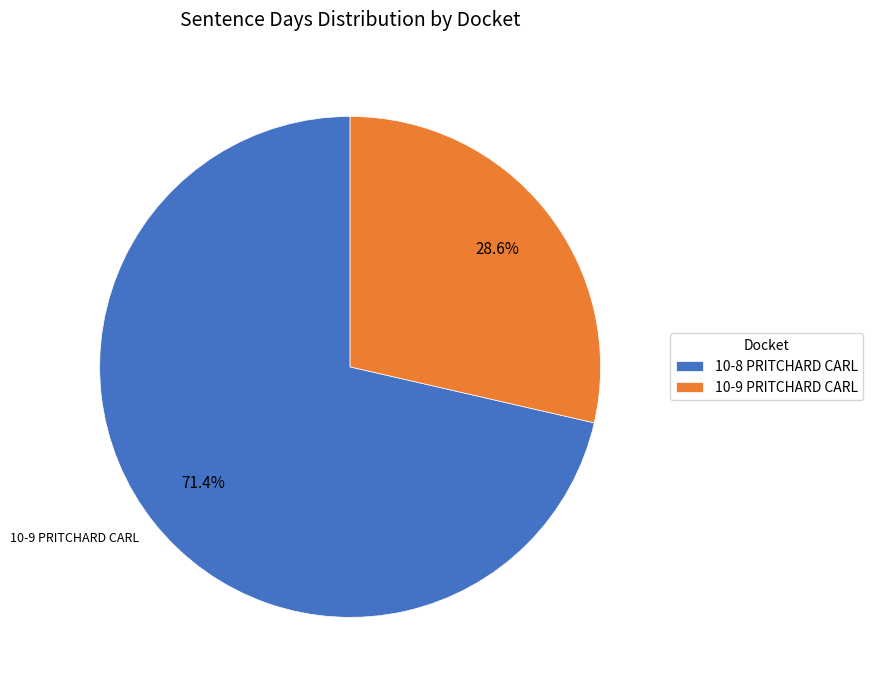

What is the largest slice in the pie chart?

10-8 PRITCHARD CARL